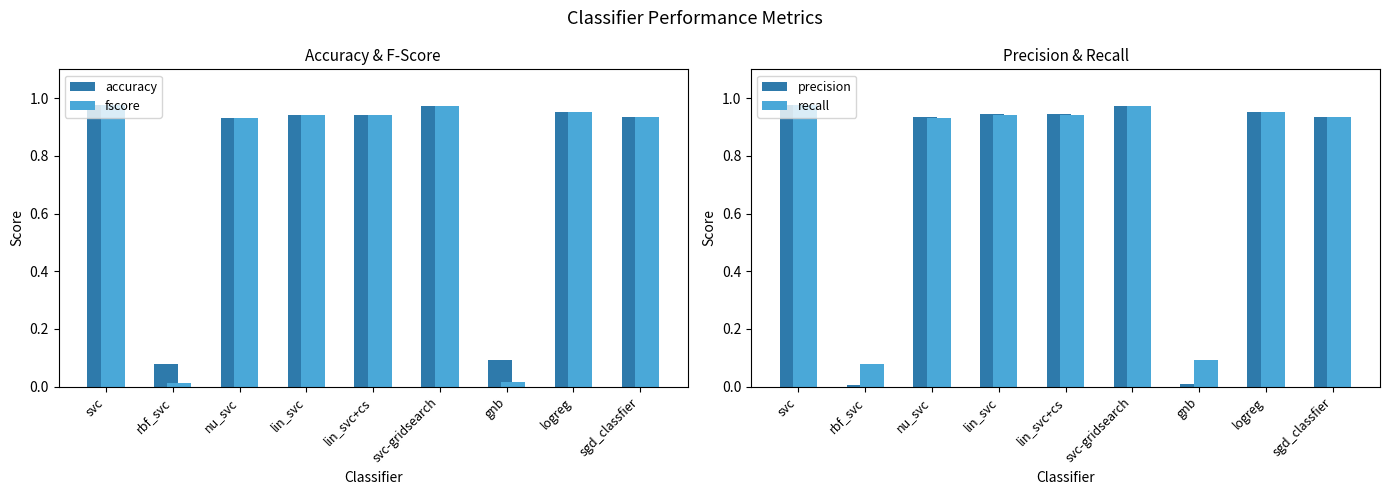

Is it true that precision equals 1.5 at lin_svc?

False